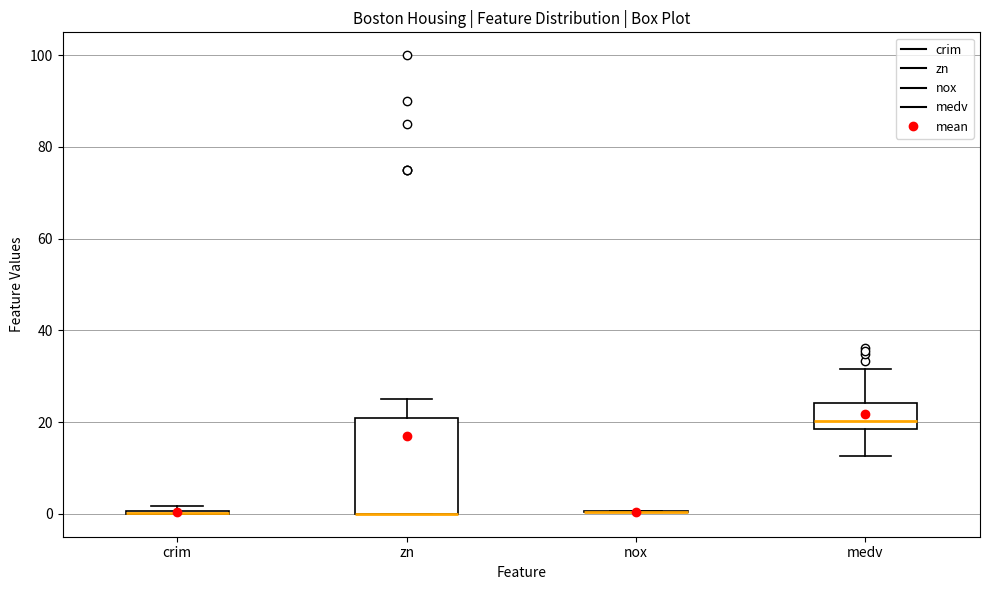

Reading left to right, read every box against the y-axis: the position of its median line, the range the box covers, and the ends of its whiskers. The values are not printed on the chart, so give them approximately, as read against the axis.

crim: box collapsed to a line at 0, whiskers 0 to 2
zn: median 0 (drawn on the box's lower edge), box 0 to 22, whiskers 0 to 26
nox: box collapsed to a line at 0, whiskers 0 to 0
medv: median 20, box 18 to 24, whiskers 12 to 32